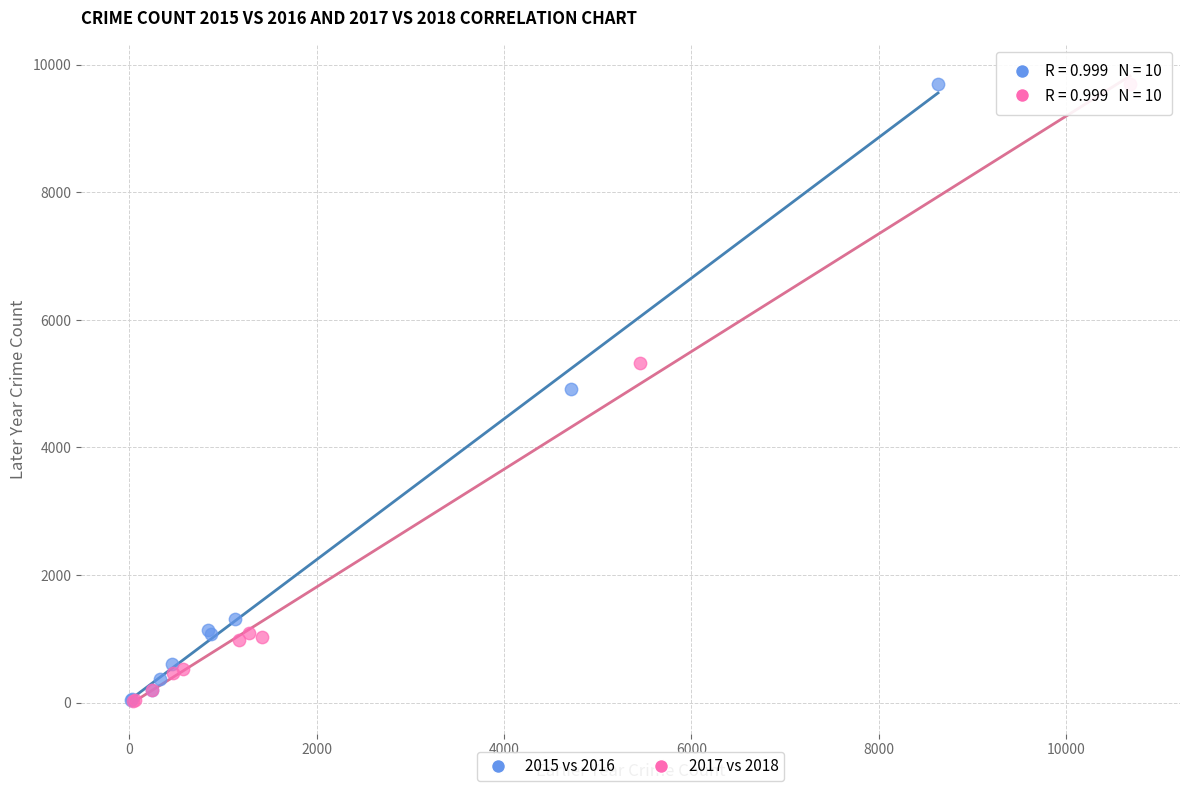

Which series has the largest Y range (max minus min)?

2017 vs 2018